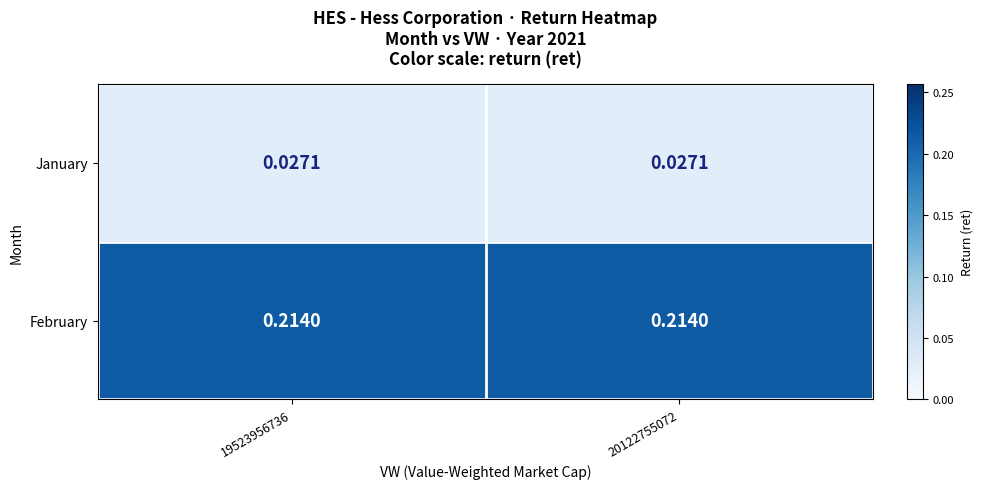

Count the number of data series in this chart.

2